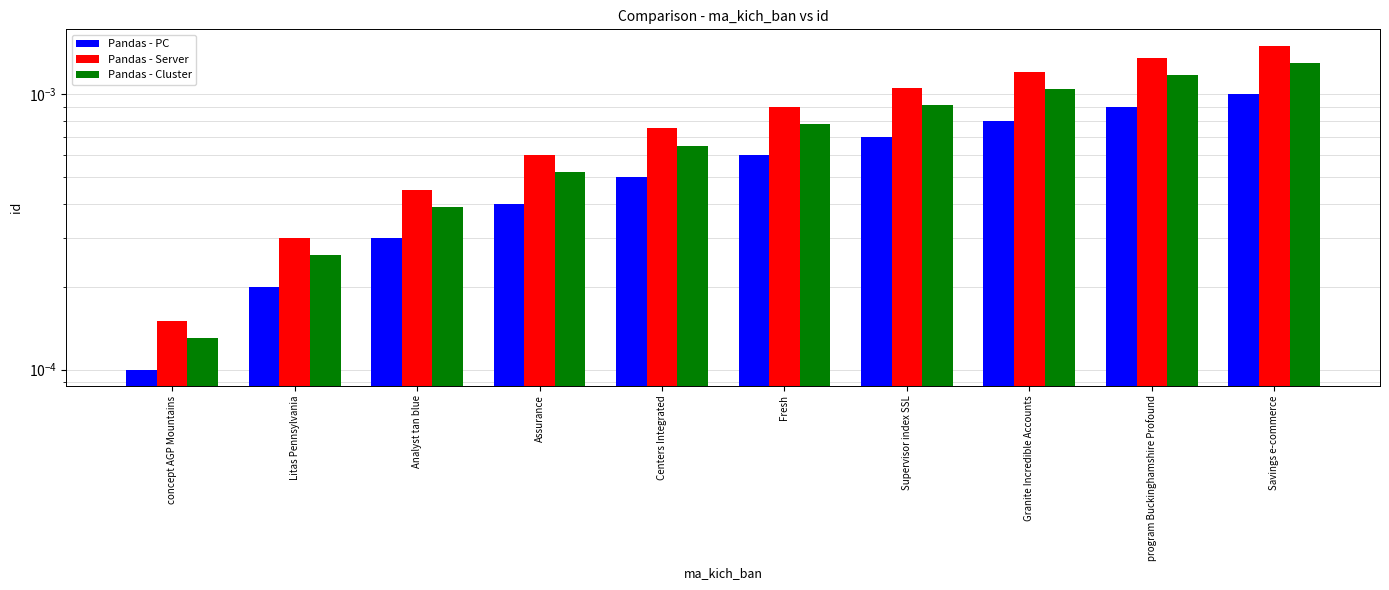

Rank the series by their average value, from highest to lowest.

Pandas - Server, Pandas - Cluster, Pandas - PC